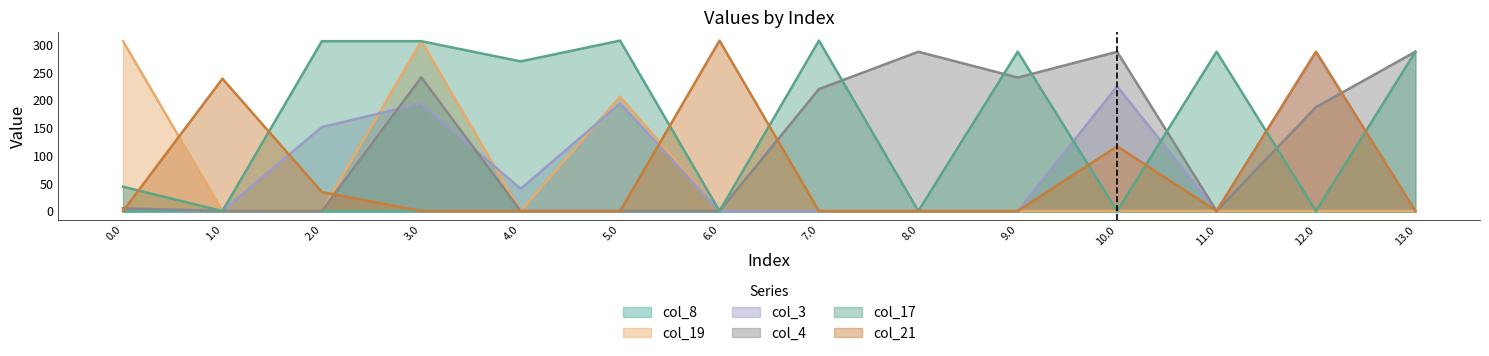

Does the chart display data point markers on the line(s)?

No